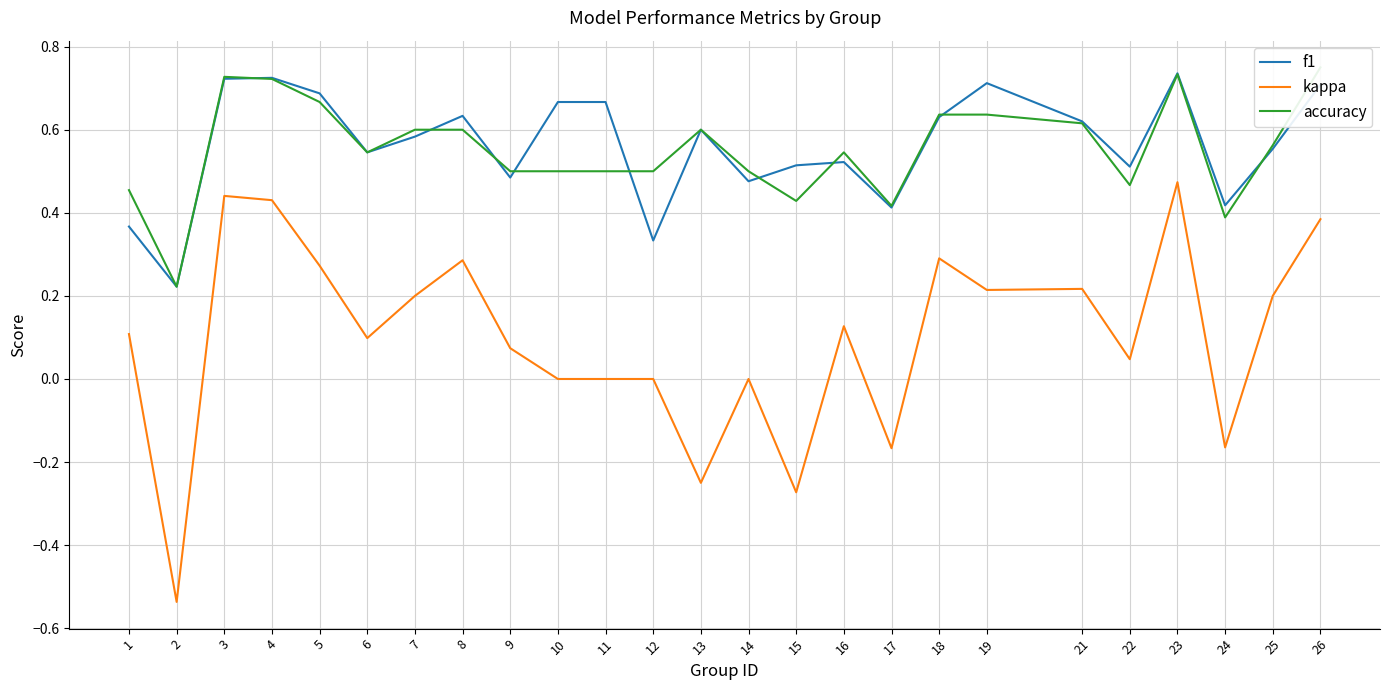

At which label is accuracy closest to 0?

2